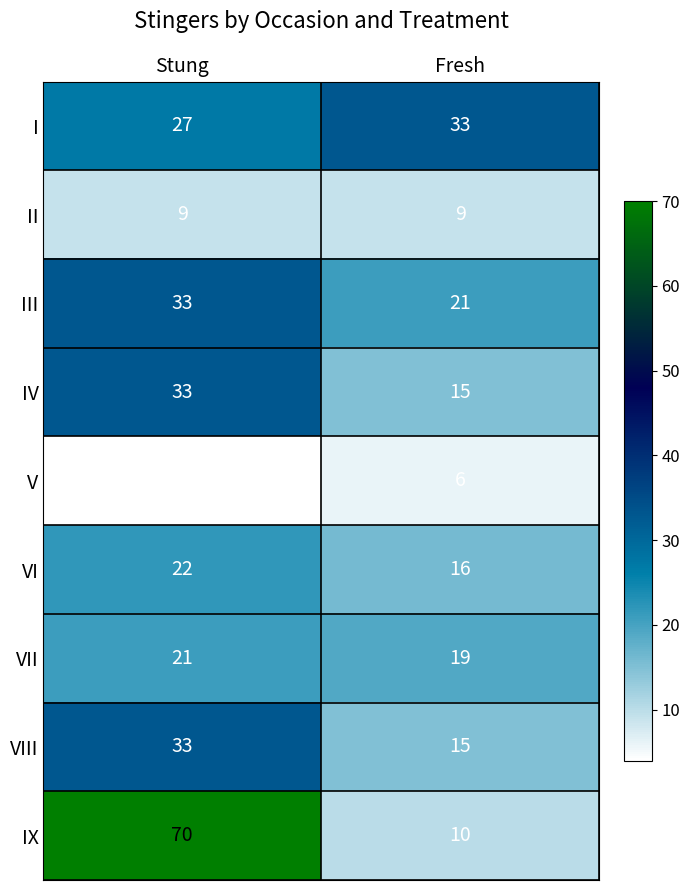

What is the maximum value shown in the chart?

70